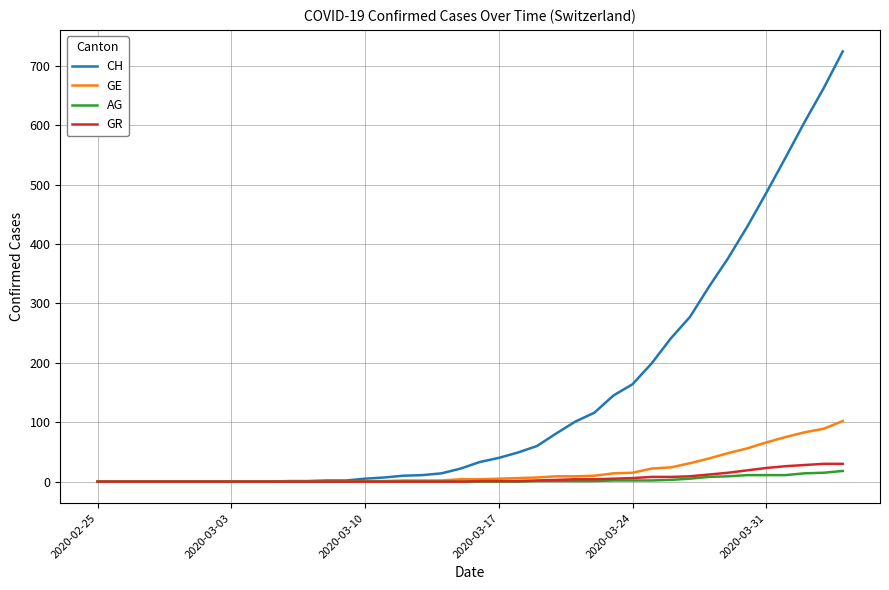

How many values in the AG series exceed 0?

17